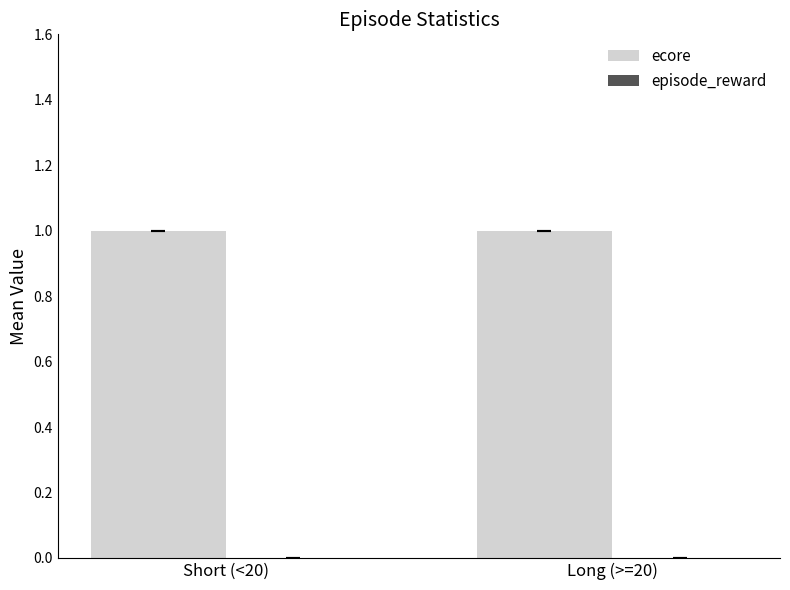

Is the value of episode_reward at Long (>=20) greater than the value of ecore at Long (>=20)?

No